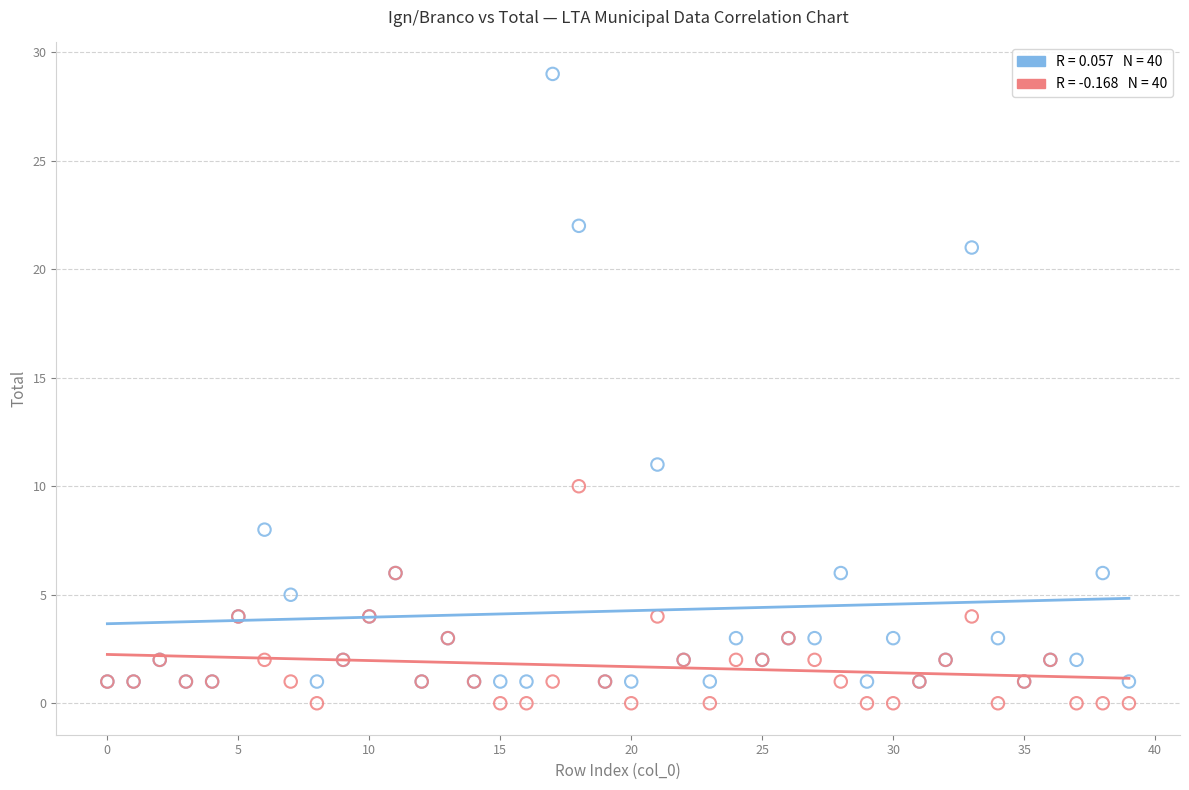

Across all series, what Y value is closest to 14?

11